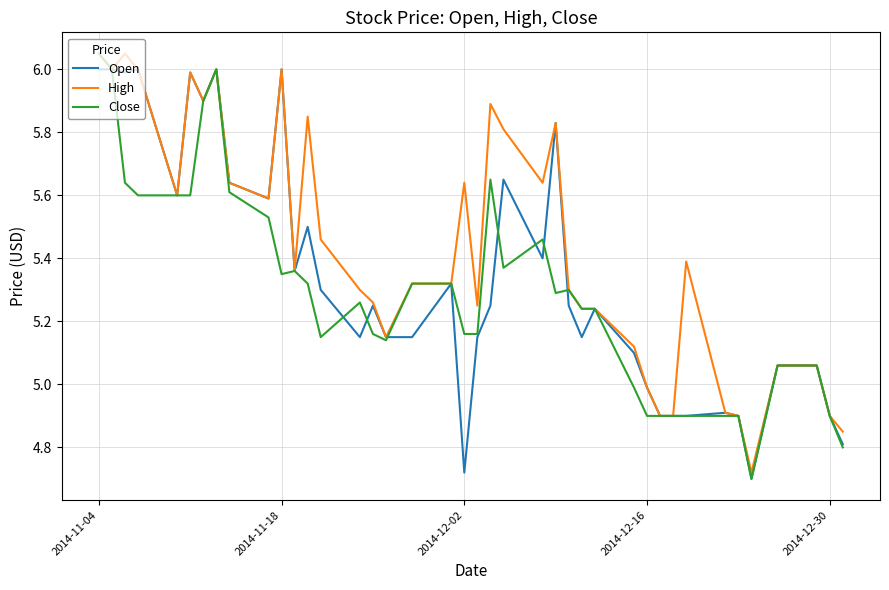

Rank the series by their average value, from highest to lowest.

High, Open, Close